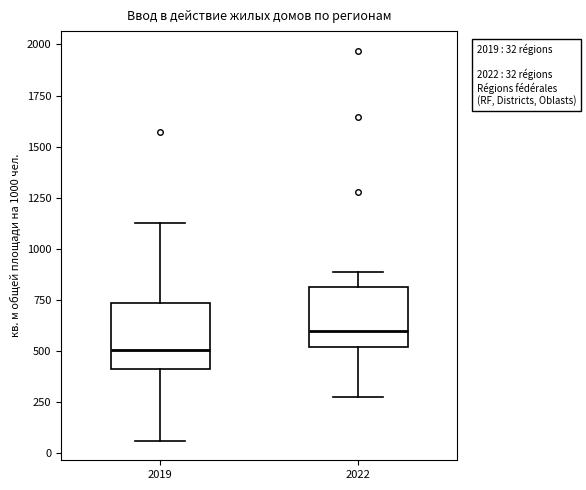

Which box has the highest median line?

2022